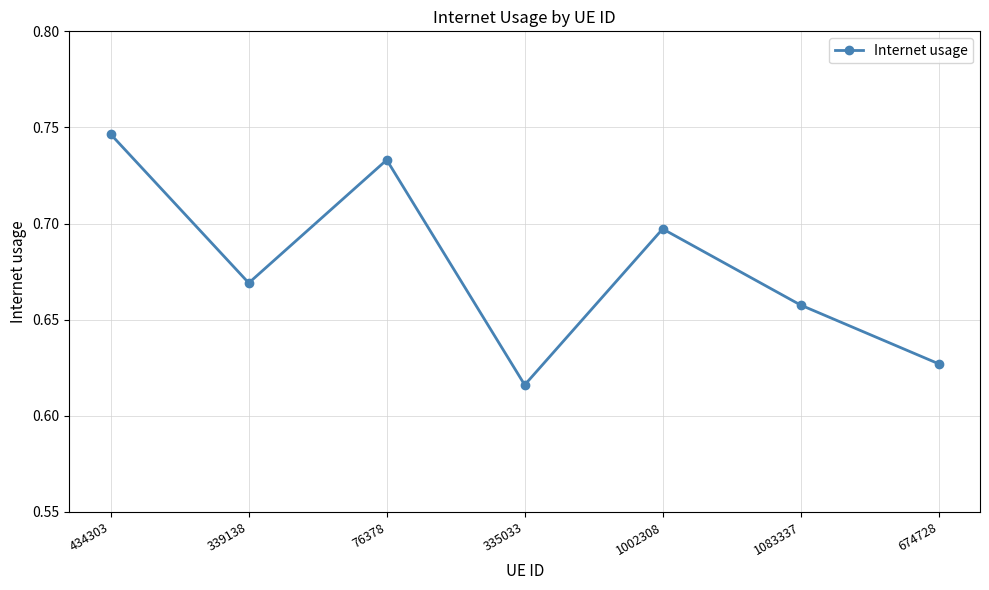

What is the difference between the second highest and minimum values?

0.1